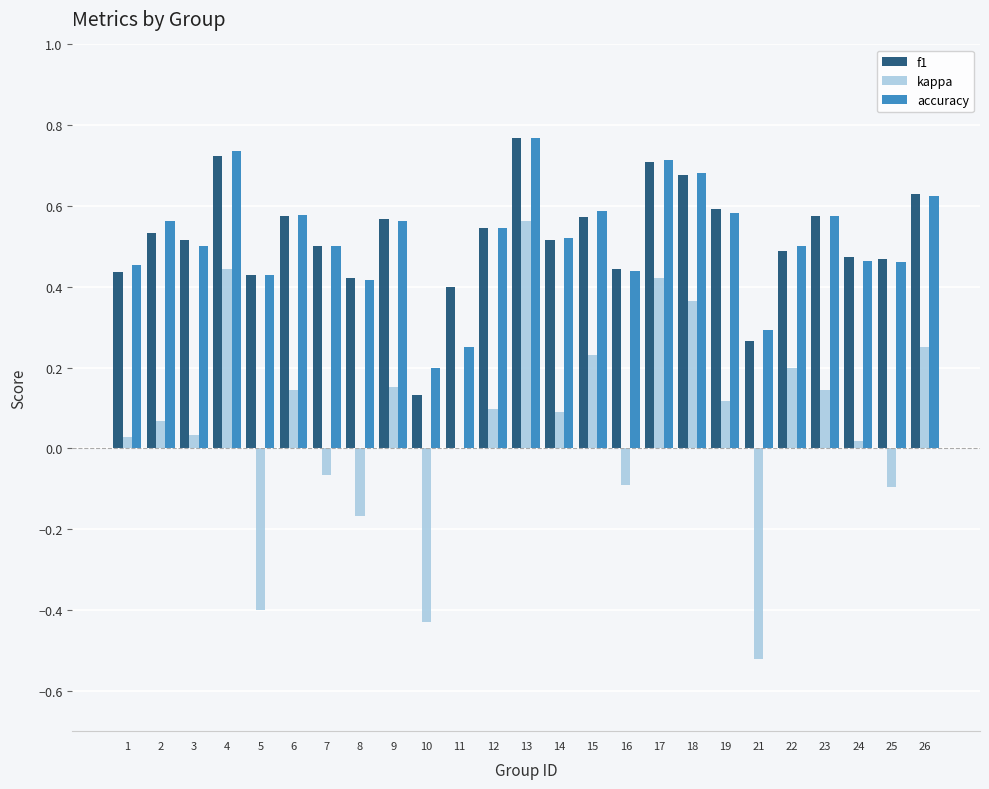

The value of accuracy at 5 is 0.3. True or false?

False